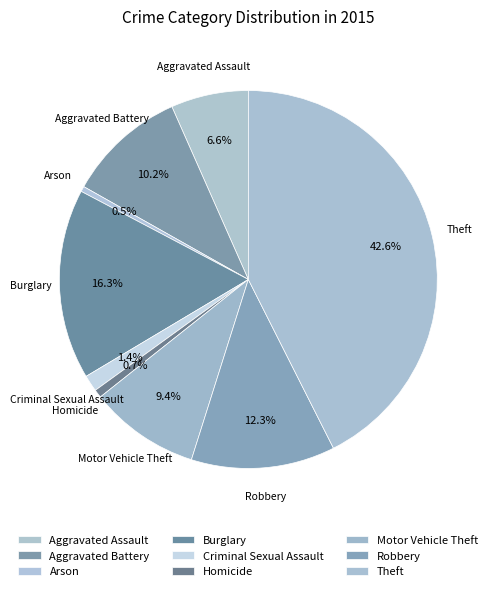

Is it true that Burglary is 16% of the pie?

True